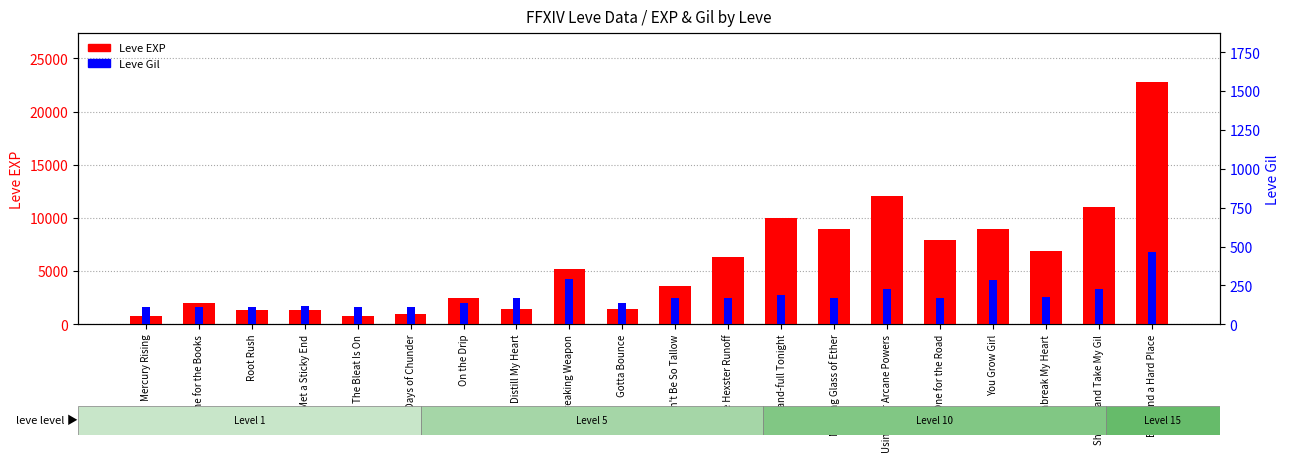

Rank the categories by Leve Gil value from highest to lowest.

Book and a Hard Place, Jawbreaking Weapon, You Grow Girl, Using Your Arcane Powers, Shut Up and Take My Gil, Wand-full Tonight, Unbreak My Heart, Don't Be So Tallow, Distill My Heart, The Hexster Runoff, Morning Glass of Ether, One for the Road, Gotta Bounce, On the Drip, Met a Sticky End, One for the Books, Root Rush, Mercury Rising, The Bleat Is On, Days of Chunder